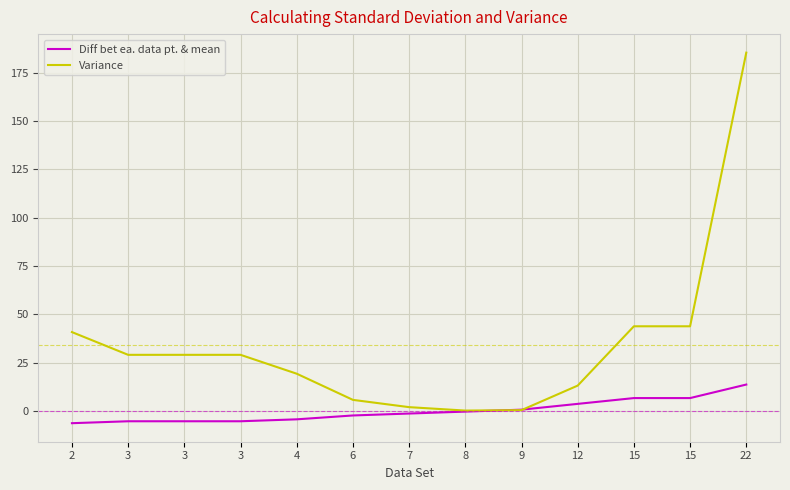

What are all the series names shown in the legend?

Diff bet ea. data pt. & mean, Variance